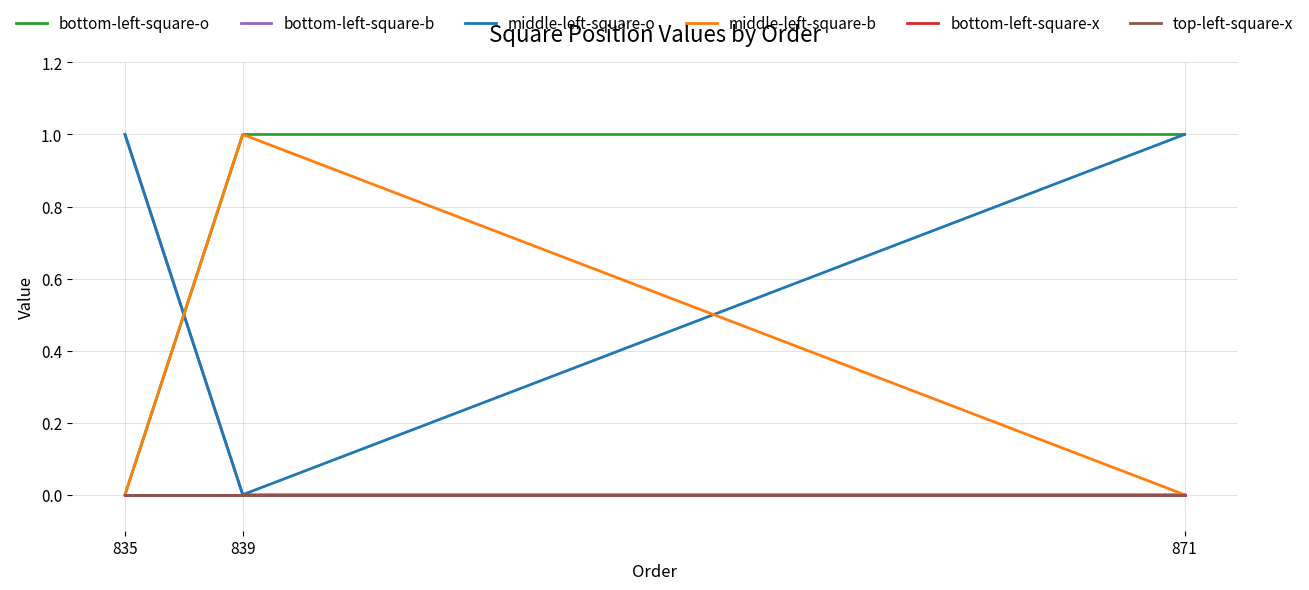

At which category does the chart reach its peak across all series?

839